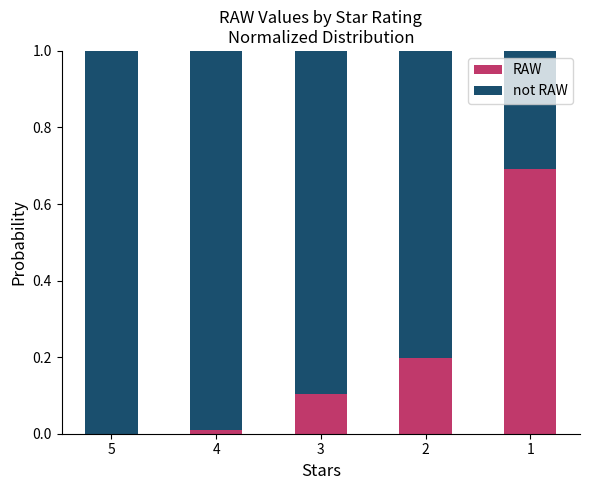

The RAW series shows 0.0 at 4. True or false?

True